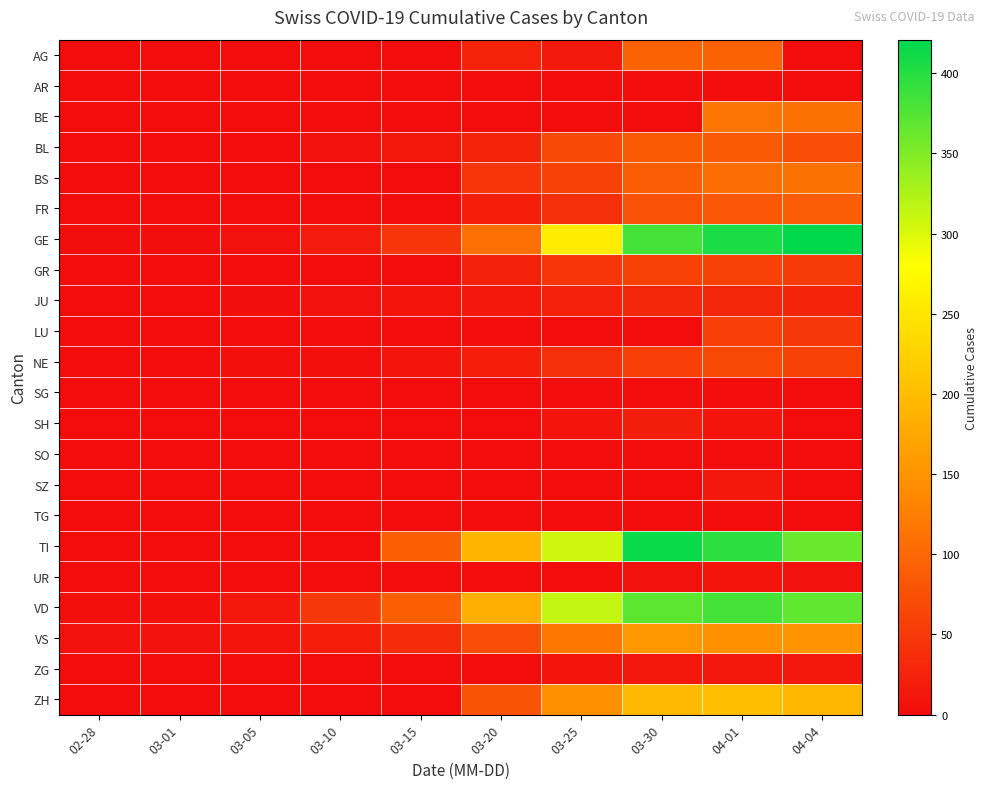

Reading left to right, extract all data points from this chart.

AG: 02-28=0	03-01=0	03-05=0	03-10=0	03-15=0	03-20=25	03-25=16	03-30=94	04-01=94	04-04=0
AR: 02-28=0	03-01=0	03-05=0	03-10=0	03-15=0	03-20=0	03-25=0	03-30=0	04-01=0	04-04=0
BE: 02-28=0	03-01=0	03-05=0	03-10=0	03-15=0	03-20=0	03-25=0	03-30=0	04-01=115	04-04=113
BL: 02-28=0	03-01=1	03-05=1	03-10=5	03-15=12	03-20=27	03-25=68	03-30=86	04-01=86	04-04=73
BS: 02-28=0	03-01=0	03-05=1	03-10=1	03-15=0	03-20=45	03-25=58	03-30=90	04-01=108	04-04=112
FR: 02-28=0	03-01=0	03-05=0	03-10=0	03-15=0	03-20=20	03-25=39	03-30=77	04-01=81	04-04=89
GE: 02-28=2	03-01=3	03-05=5	03-10=18	03-15=46	03-20=109	03-25=258	03-30=382	04-01=406	04-04=421
GR: 02-28=0	03-01=0	03-05=0	03-10=0	03-15=0	03-20=24	03-25=45	03-30=58	04-01=59	04-04=52
JU: 02-28=1	03-01=1	03-05=2	03-10=5	03-15=9	03-20=14	03-25=23	03-30=28	04-01=29	04-04=27
LU: 02-28=0	03-01=0	03-05=0	03-10=0	03-15=0	03-20=0	03-25=0	03-30=0	04-01=57	04-04=49
NE: 02-28=0	03-01=0	03-05=4	03-10=4	03-15=9	03-20=21	03-25=41	03-30=57	04-01=66	04-04=59
SG: 02-28=0	03-01=0	03-05=0	03-10=0	03-15=0	03-20=0	03-25=0	03-30=0	04-01=0	04-04=0
SH: 02-28=0	03-01=0	03-05=0	03-10=0	03-15=0	03-20=0	03-25=10	03-30=19	04-01=10	04-04=0
SO: 02-28=0	03-01=0	03-05=0	03-10=0	03-15=0	03-20=0	03-25=0	03-30=0	04-01=0	04-04=0
SZ: 02-28=0	03-01=0	03-05=0	03-10=0	03-15=0	03-20=0	03-25=0	03-30=0	04-01=14	04-04=0
TG: 02-28=0	03-01=0	03-05=0	03-10=0	03-15=0	03-20=0	03-25=0	03-30=0	04-01=0	04-04=0
TI: 02-28=0	03-01=0	03-05=0	03-10=0	03-15=92	03-20=190	03-25=306	03-30=415	04-01=396	04-04=363
UR: 02-28=0	03-01=0	03-05=0	03-10=0	03-15=0	03-20=0	03-25=0	03-30=7	04-01=10	04-04=6
VD: 02-28=4	03-01=4	03-05=14	03-10=49	03-15=91	03-20=183	03-25=313	03-30=369	04-01=383	04-04=367
VS: 02-28=6	03-01=7	03-05=11	03-10=20	03-15=36	03-20=73	03-25=119	03-30=154	04-01=147	04-04=150
ZG: 02-28=0	03-01=0	03-05=0	03-10=0	03-15=0	03-20=1	03-25=9	03-30=13	04-01=13	04-04=14
ZH: 02-28=0	03-01=0	03-05=0	03-10=0	03-15=0	03-20=78	03-25=146	03-30=197	04-01=203	04-04=194